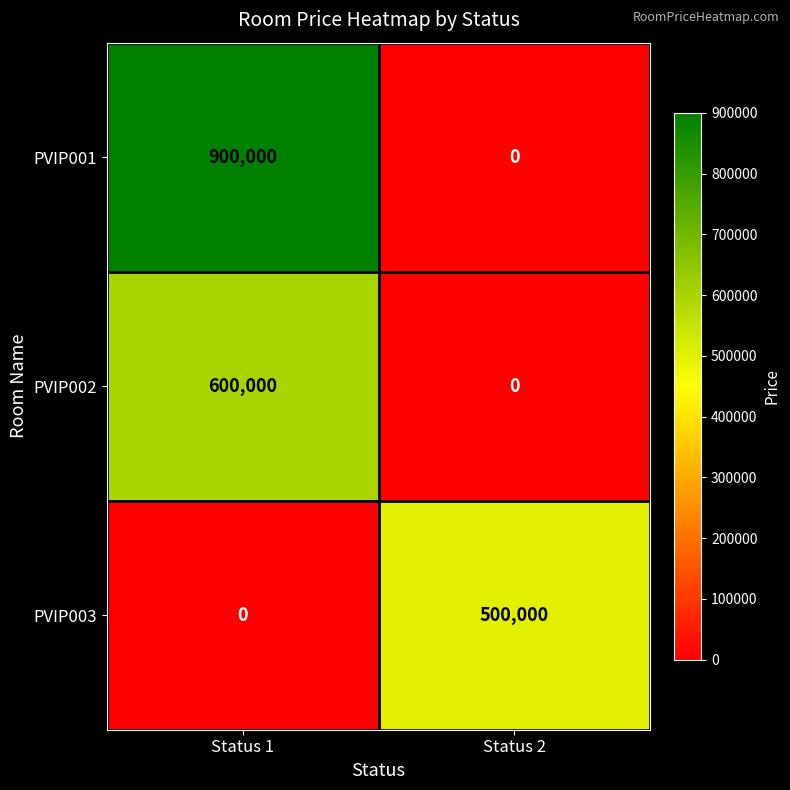

Reading left to right, extract all data points from this chart.

PVIP001: Status 1=900000	Status 2=0
PVIP002: Status 1=600000	Status 2=0
PVIP003: Status 1=0	Status 2=500000